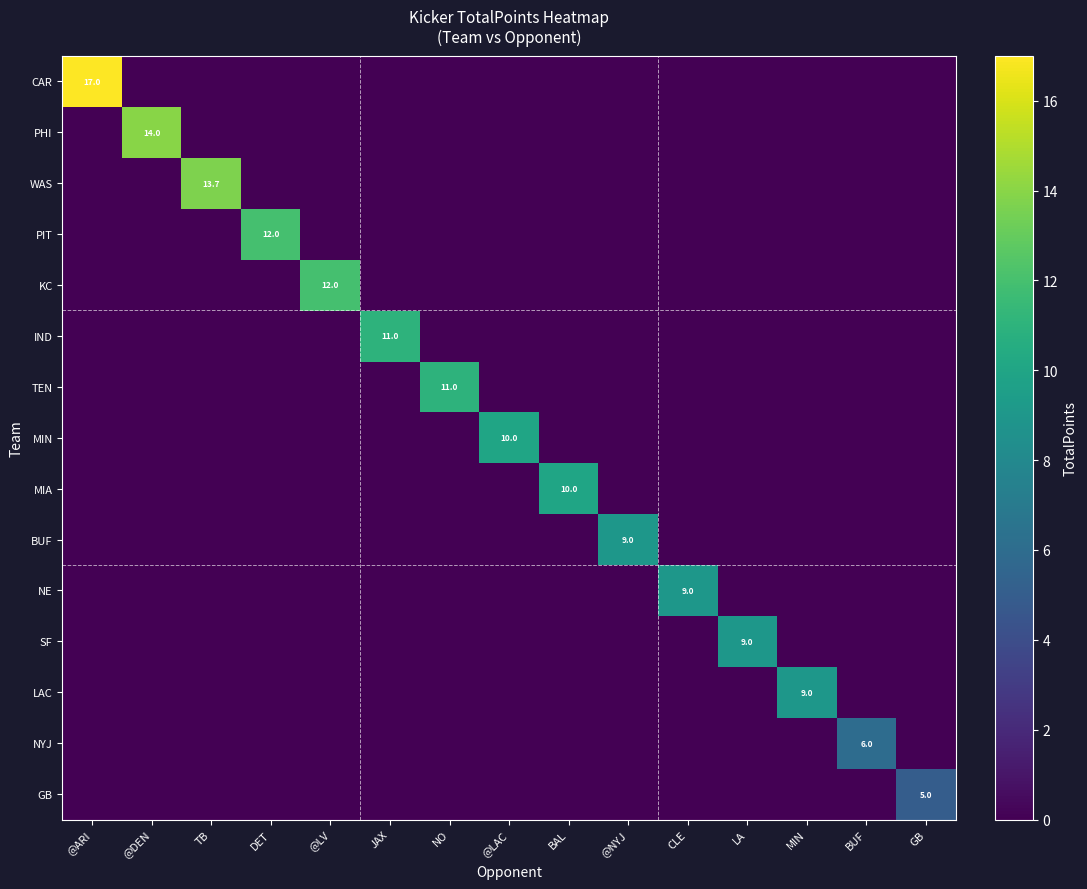

True or false: BUF has a value of 9.0 at @NYJ.

True